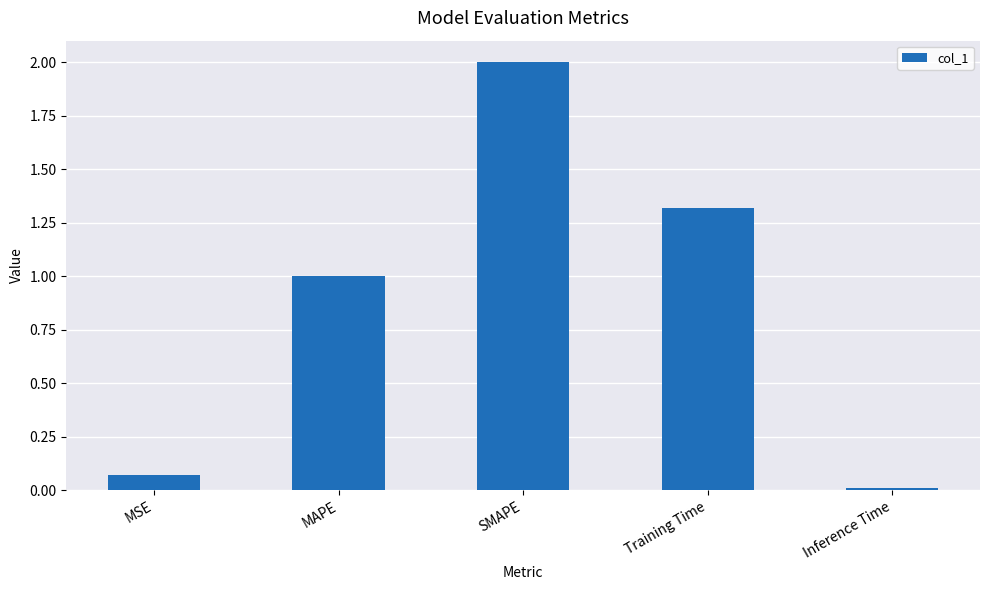

What is the difference between the maximum and second lowest values?

1.9